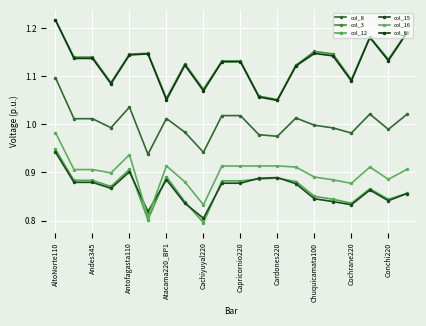

At which category is the sum across all series the highest?

AltoNorte110